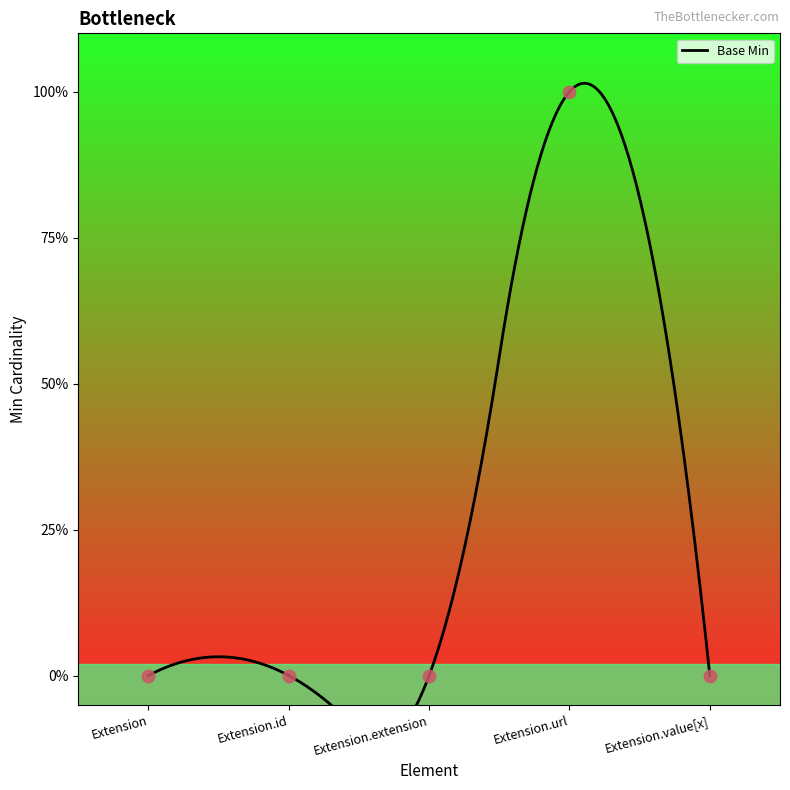

Which has a higher value, Extension.value[x] or Extension.id?

Extension.value[x]